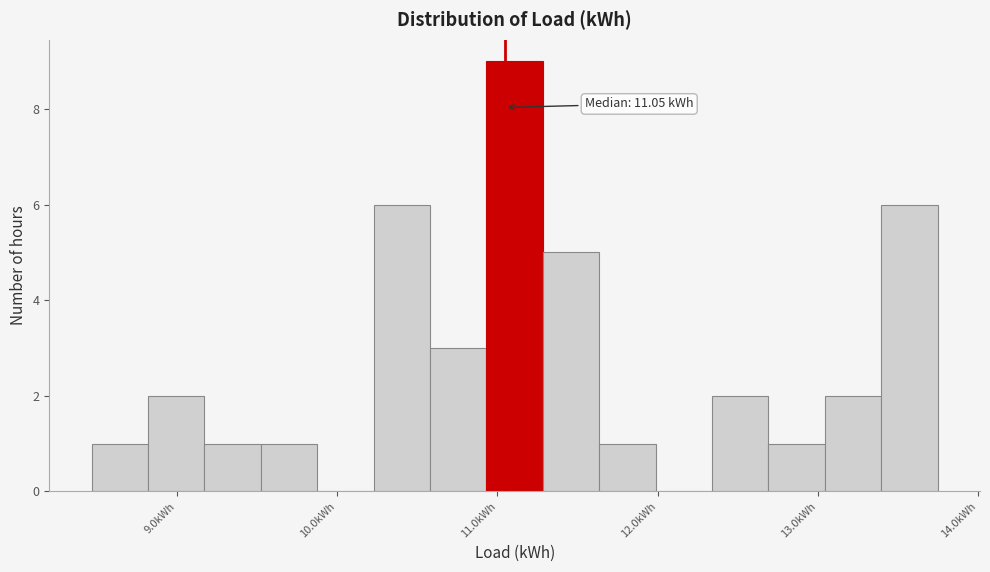

Around what value on the x-axis is the tallest bar? Give the approximate position of its centre, as read against the axis.

11.1